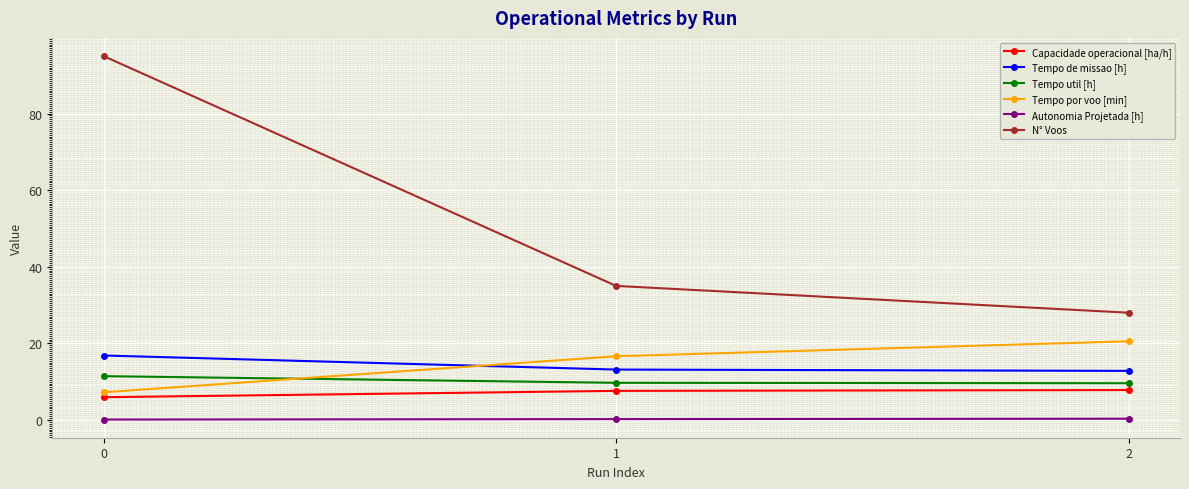

What is the sum of all N° Voos values?

158.0